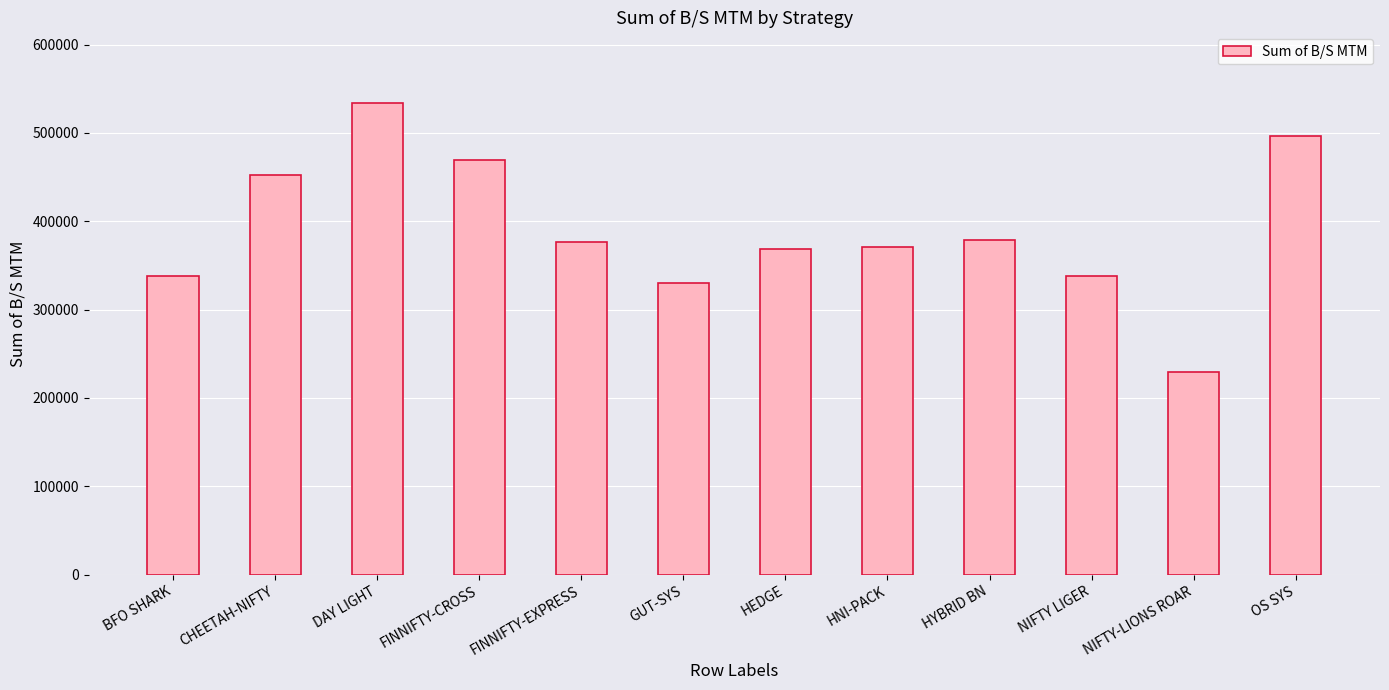

What is the sum of all values?

4680255.0